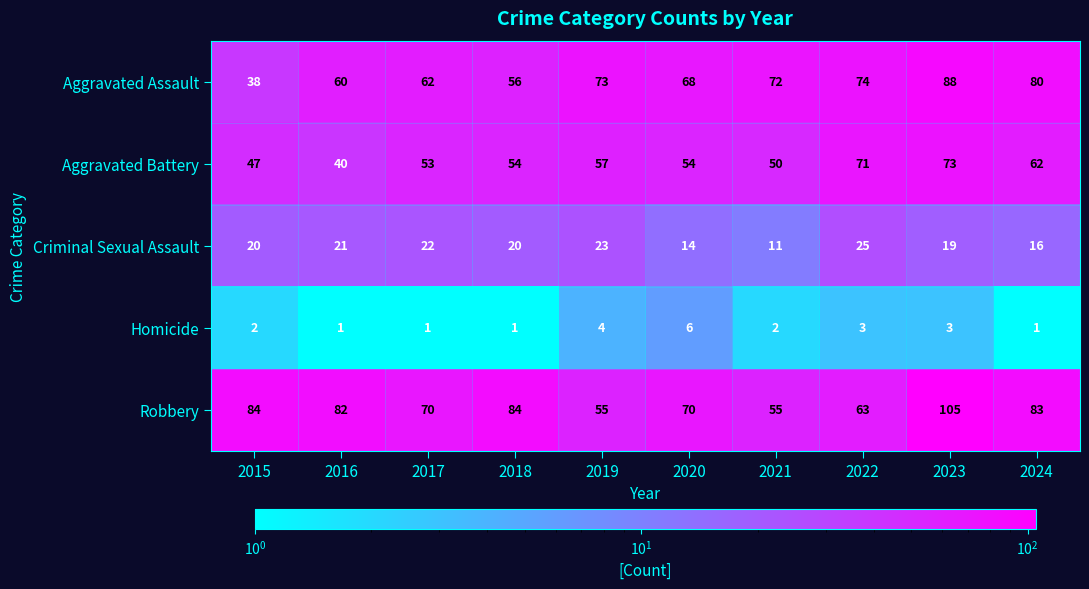

What is the maximum value shown in the chart?

105